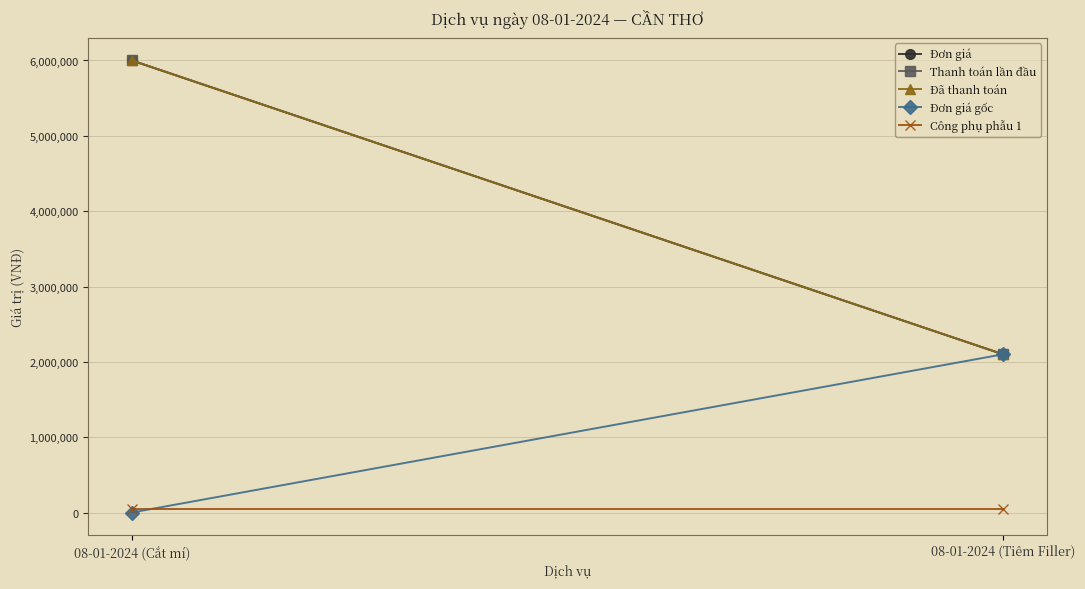

Reading left to right, list all the values displayed in this chart.

Đơn giá: 08-01-2024 (Cắt mí)=6000000	08-01-2024 (Tiêm Filler)=2100000
Thanh toán lần đầu: 08-01-2024 (Cắt mí)=6000000	08-01-2024 (Tiêm Filler)=2100000
Đã thanh toán: 08-01-2024 (Cắt mí)=6000000	08-01-2024 (Tiêm Filler)=2100000
Đơn giá gốc: 08-01-2024 (Cắt mí)=0	08-01-2024 (Tiêm Filler)=2100000
Công phụ phẫu 1: 08-01-2024 (Cắt mí)=50000	08-01-2024 (Tiêm Filler)=50000